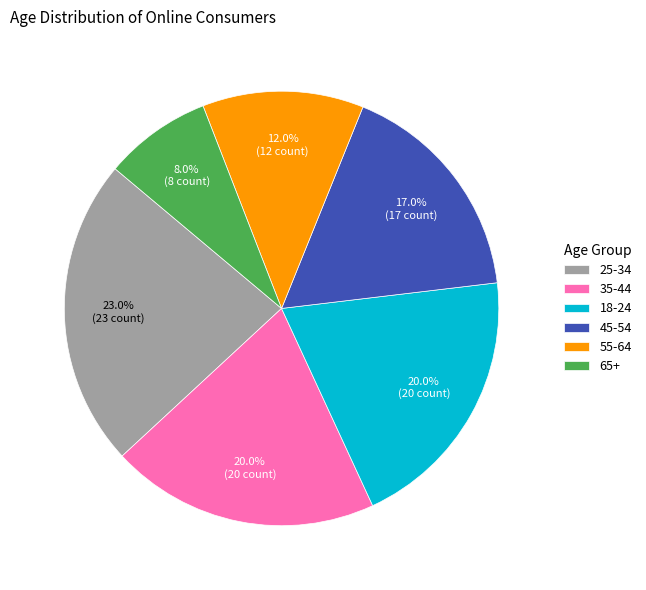

Approximately how many times larger is the value at 25-34 compared to 55-64?

1.9